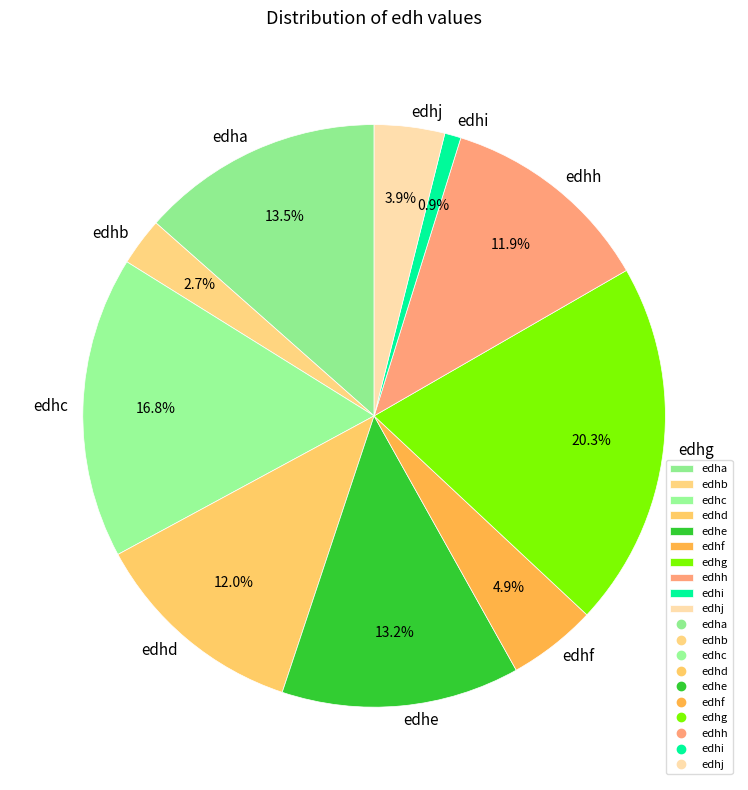

What percentage do edhi and edhg together represent?

21.2%